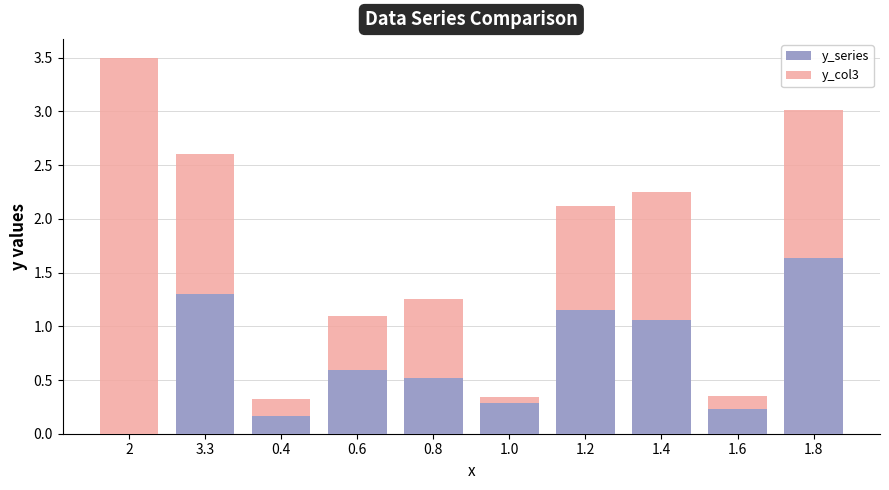

At which label does y_series reach its peak?

1.8